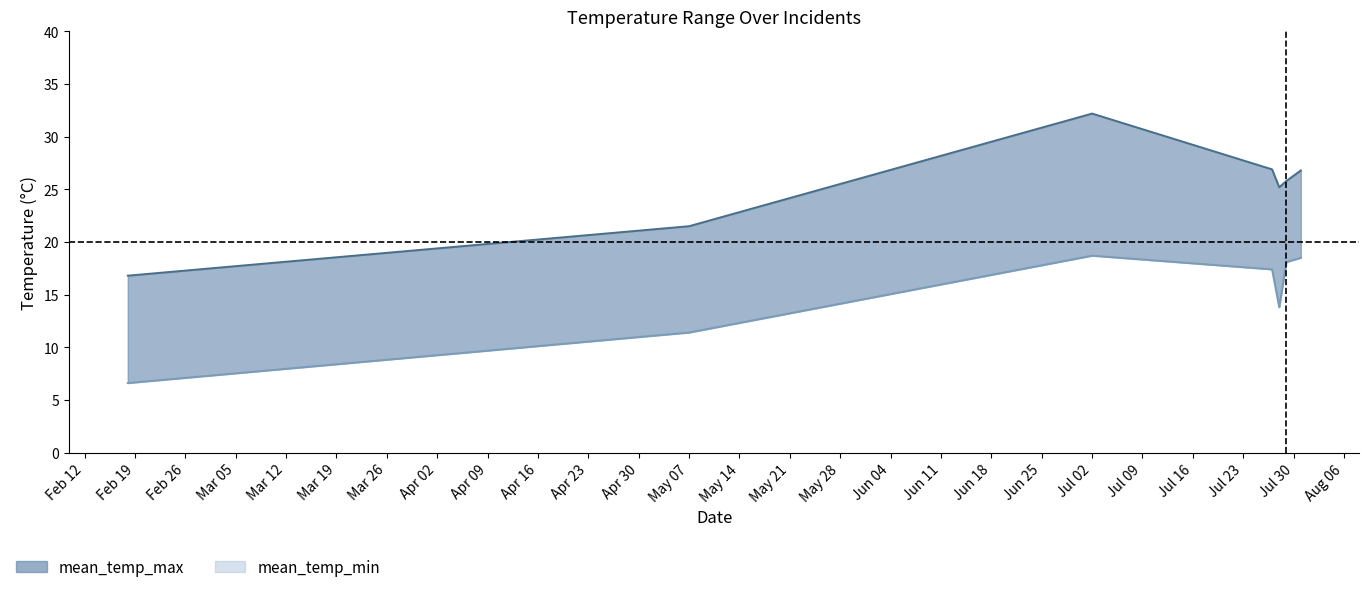

Does the chart have visible grid lines?

No